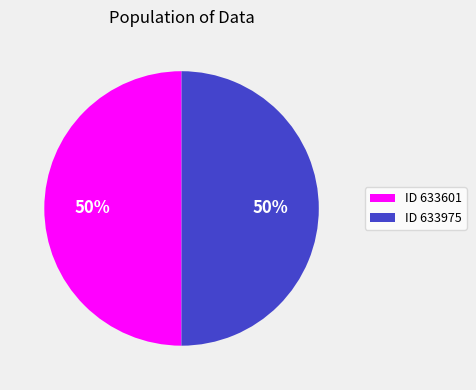

To the nearest percent, what percentage of the pie is ID 633601?

50%